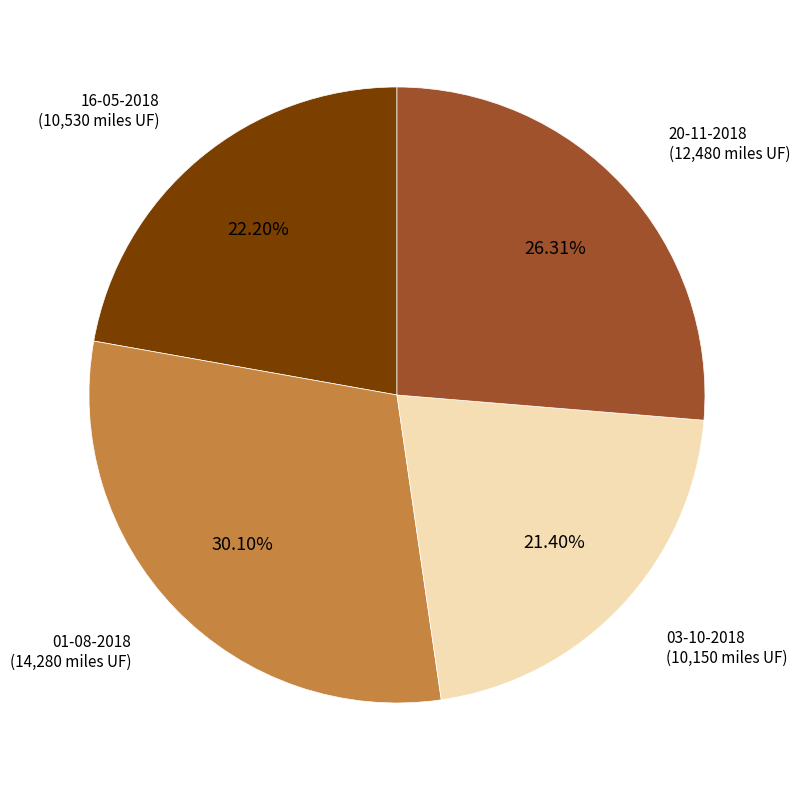

Which category has the biggest portion of the pie?

01-08-2018